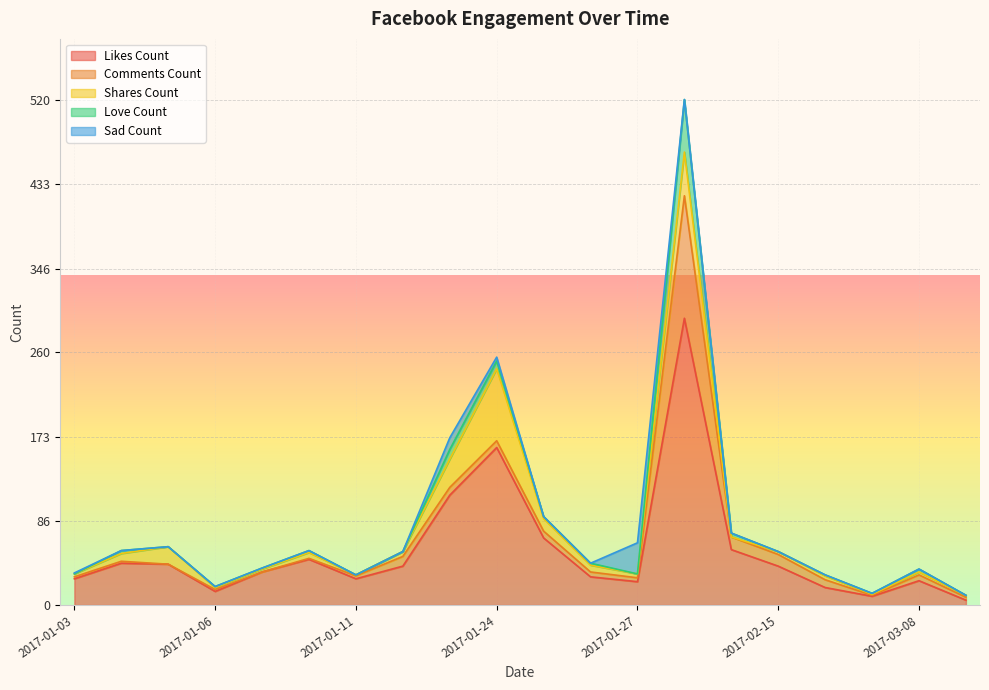

True or false: likes_count and love_count intersect in this chart.

False